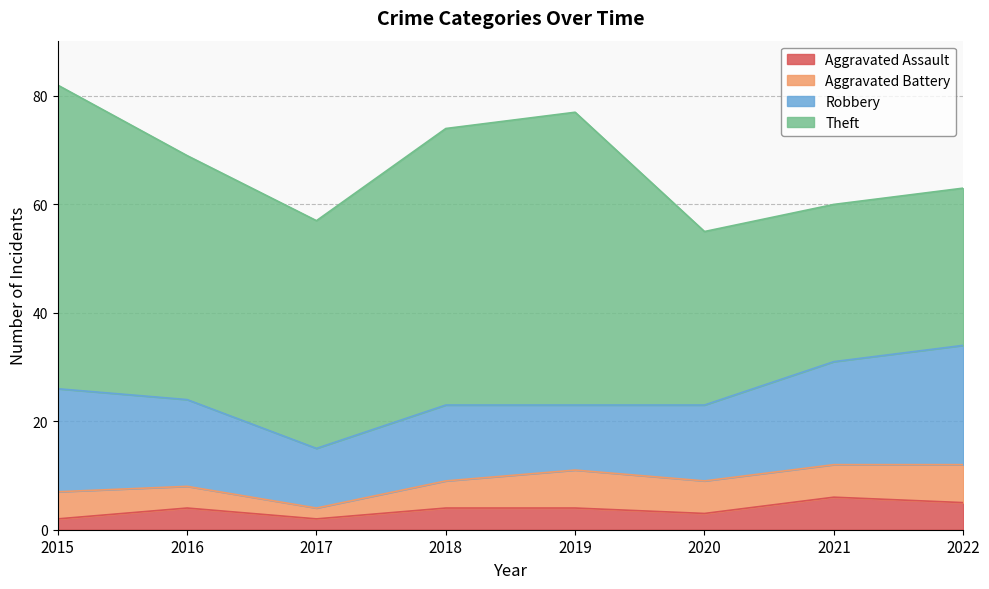

Count the Aggravated Battery values in the range 5 to 7.

6